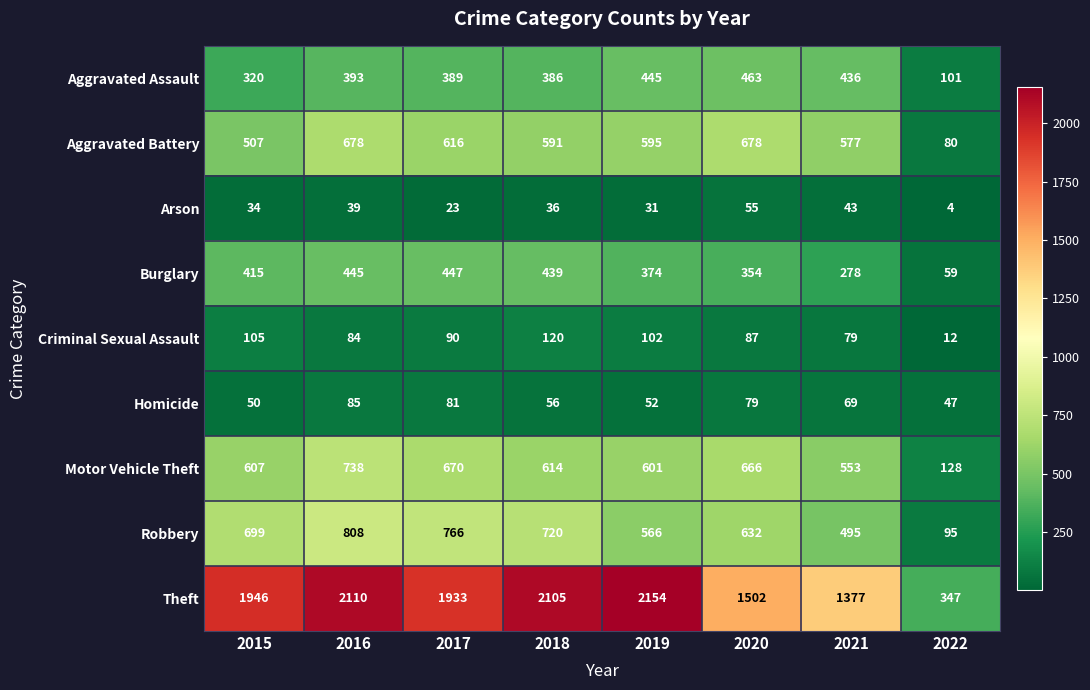

The Aggravated Battery series shows 1216 at 2016. True or false?

False